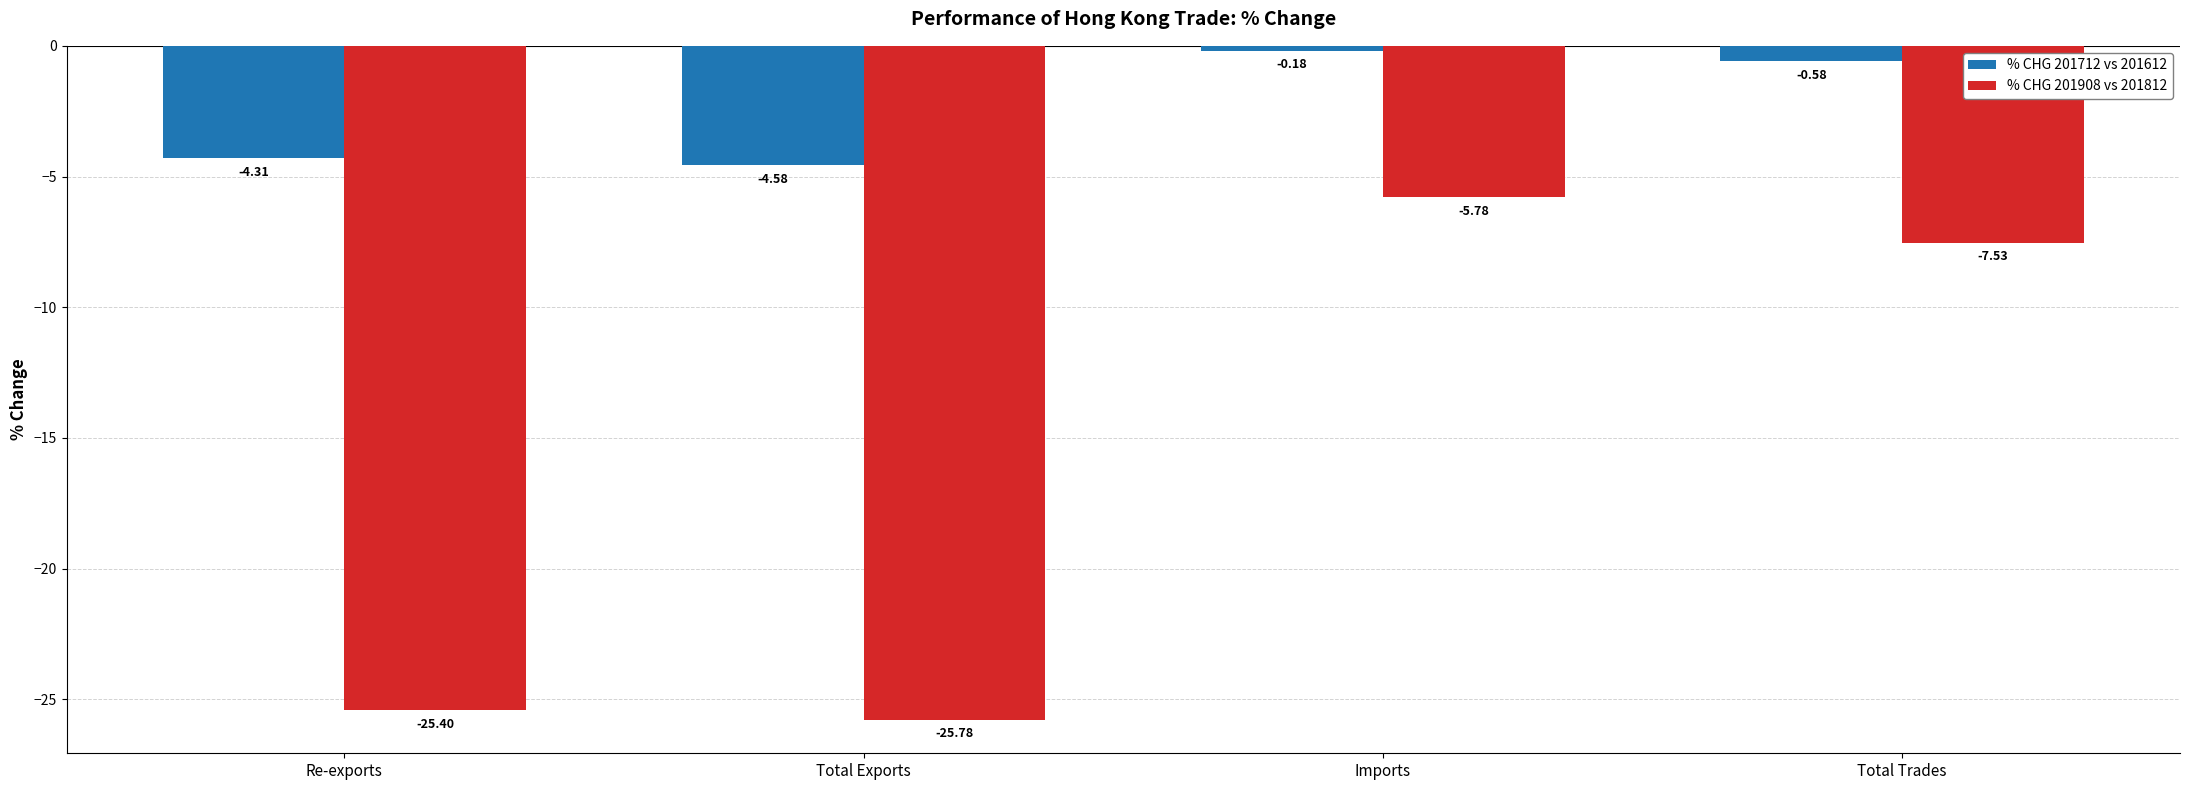

What position from the left is Imports?

3